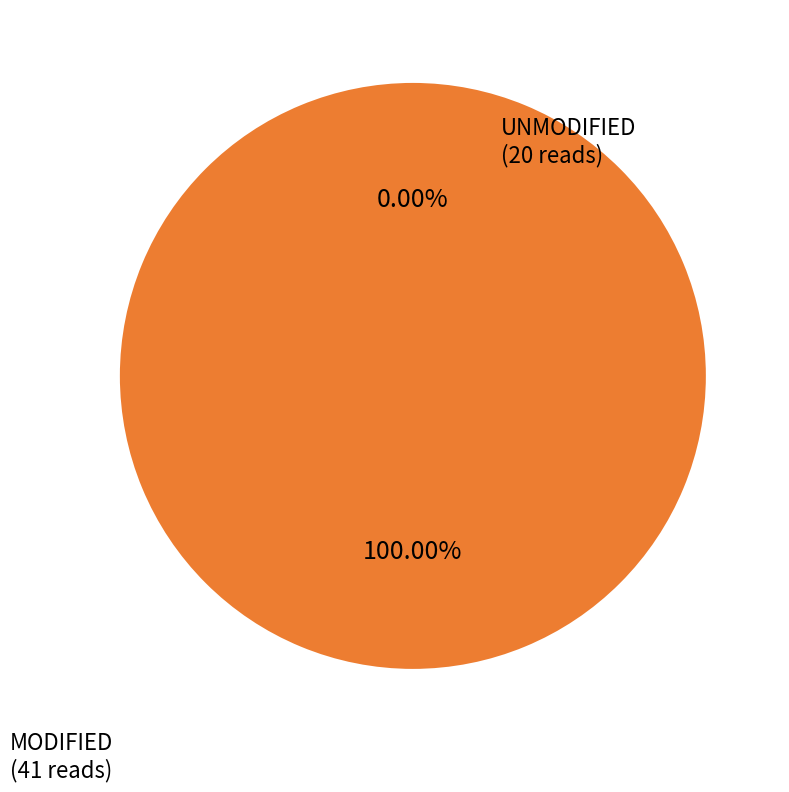

Is 100232 the majority of the pie?

No